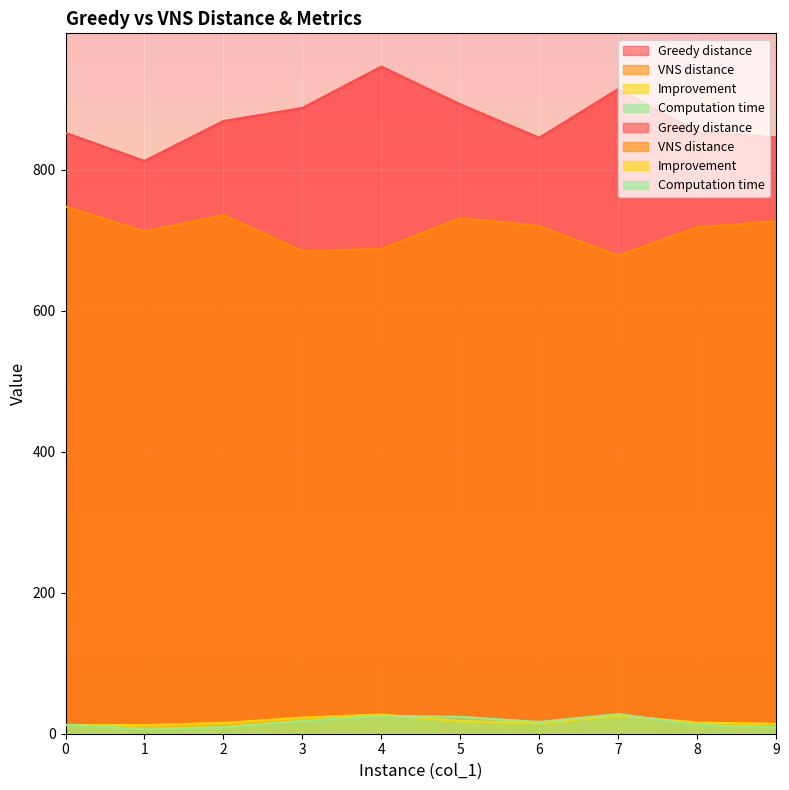

What are all the series names shown in the legend?

Greedy distance, VNS distance, Improvement, Computation time